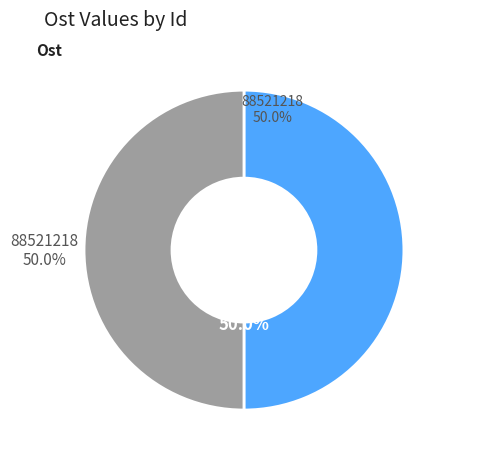

Count the number of slices in the pie.

2